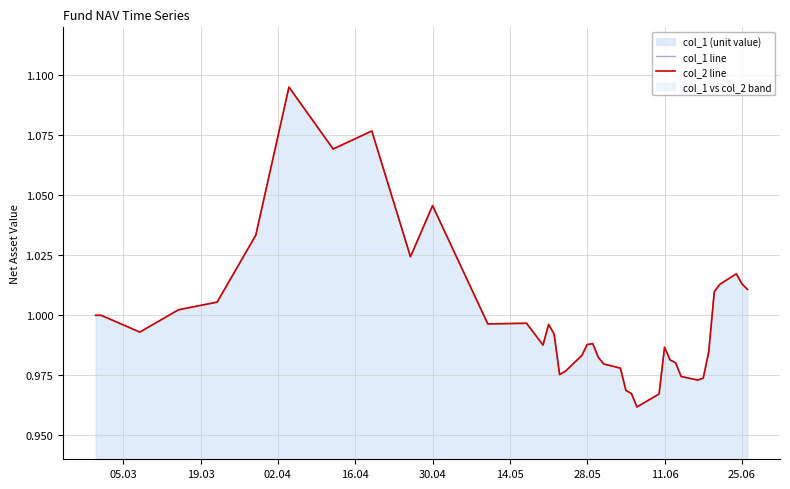

Does the chart display data point markers on the line(s)?

No